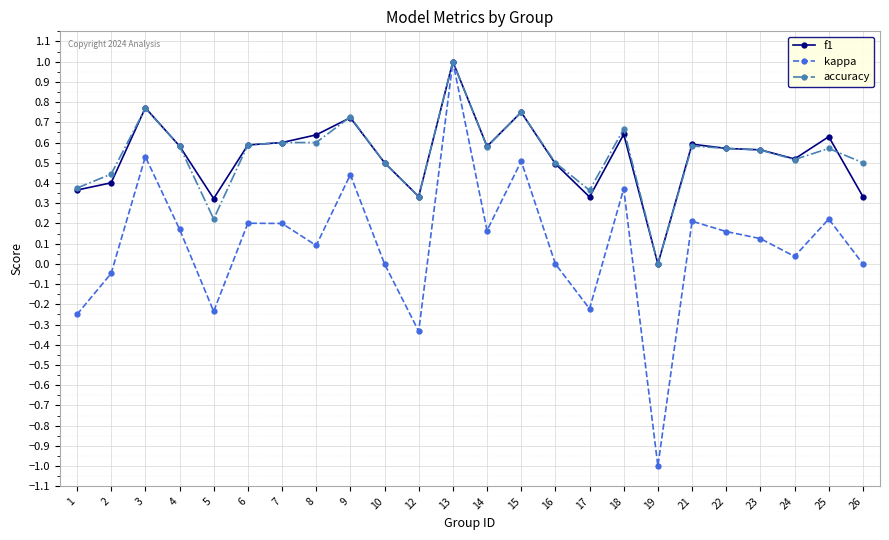

True or false: f1 has more than 2 points higher than both neighbors.

True